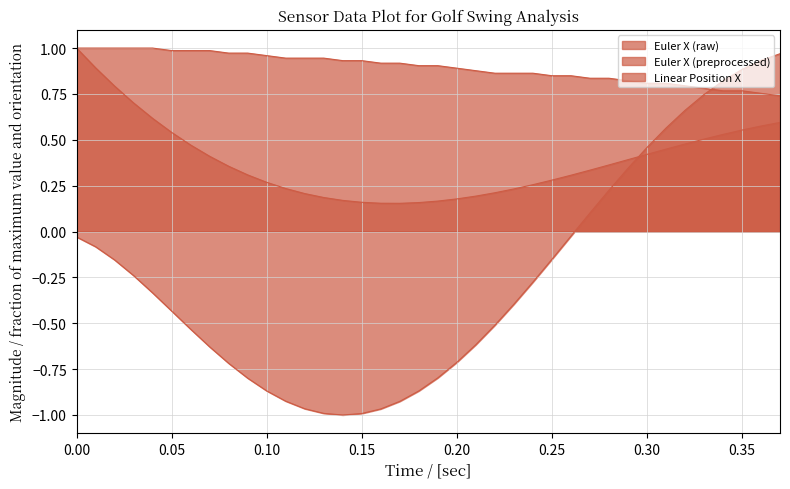

At which category does Euler X (preprocessed) reach its first local valley?

0.17